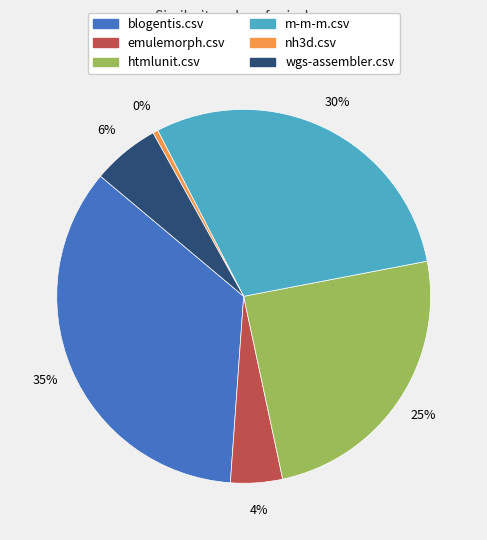

To the nearest percent, what is the difference between the largest and smallest slice percentages?

35%